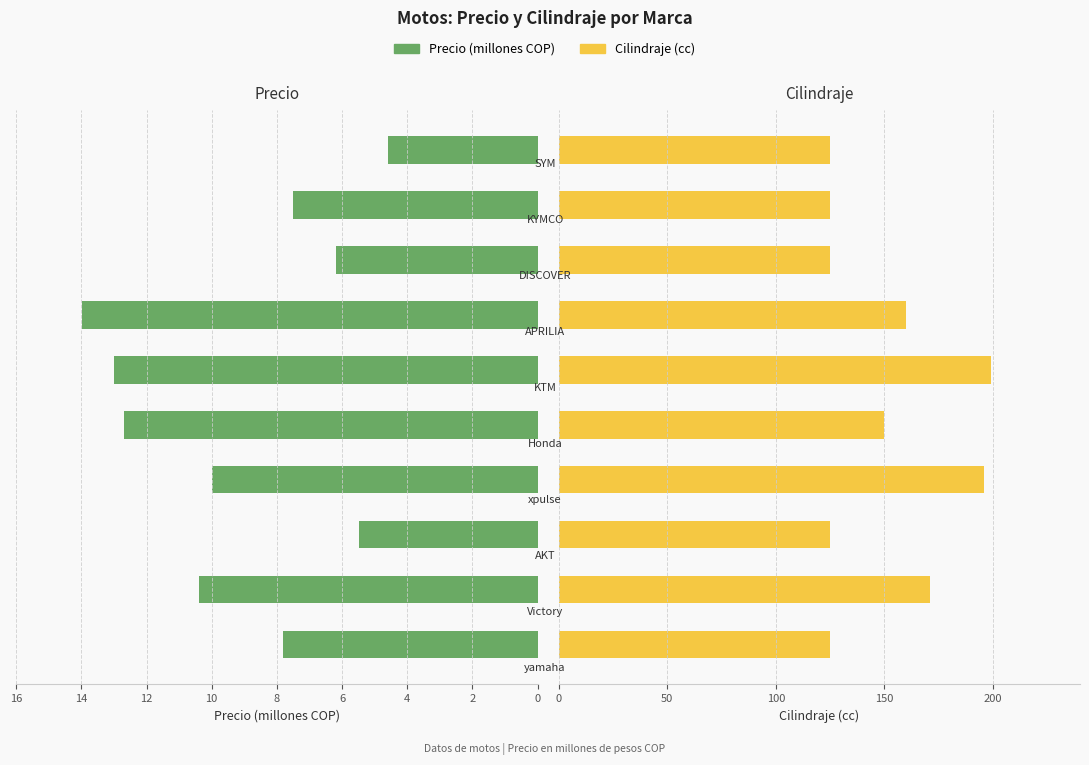

Which series has the largest total across all categories?

Cilindraje (cc)